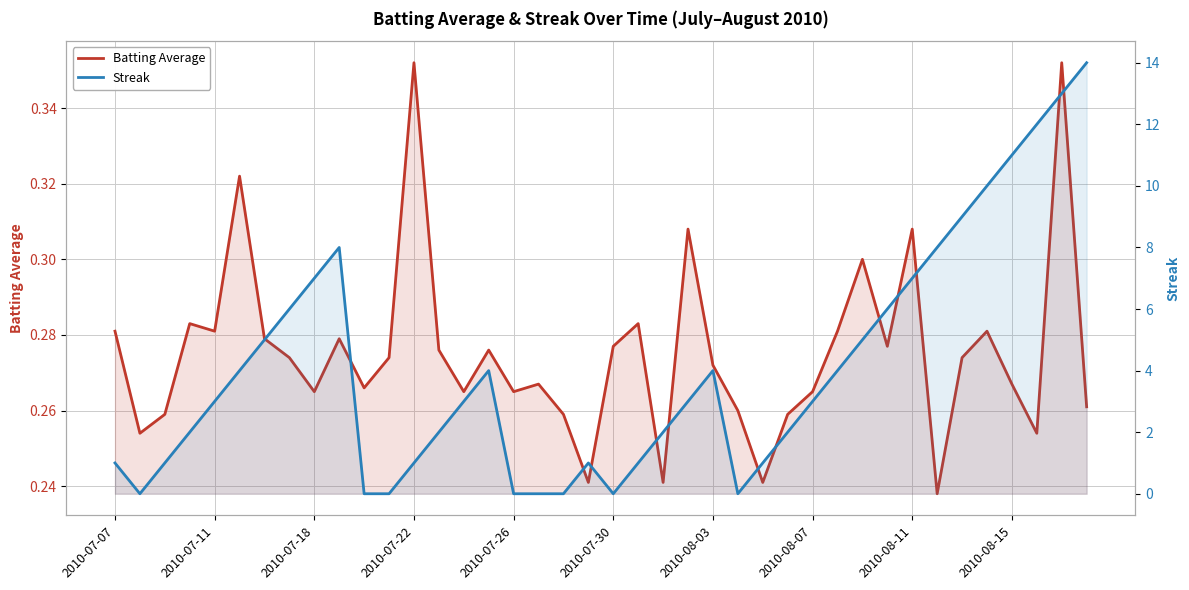

What are all the series names shown in the legend?

Batting Average, Streak